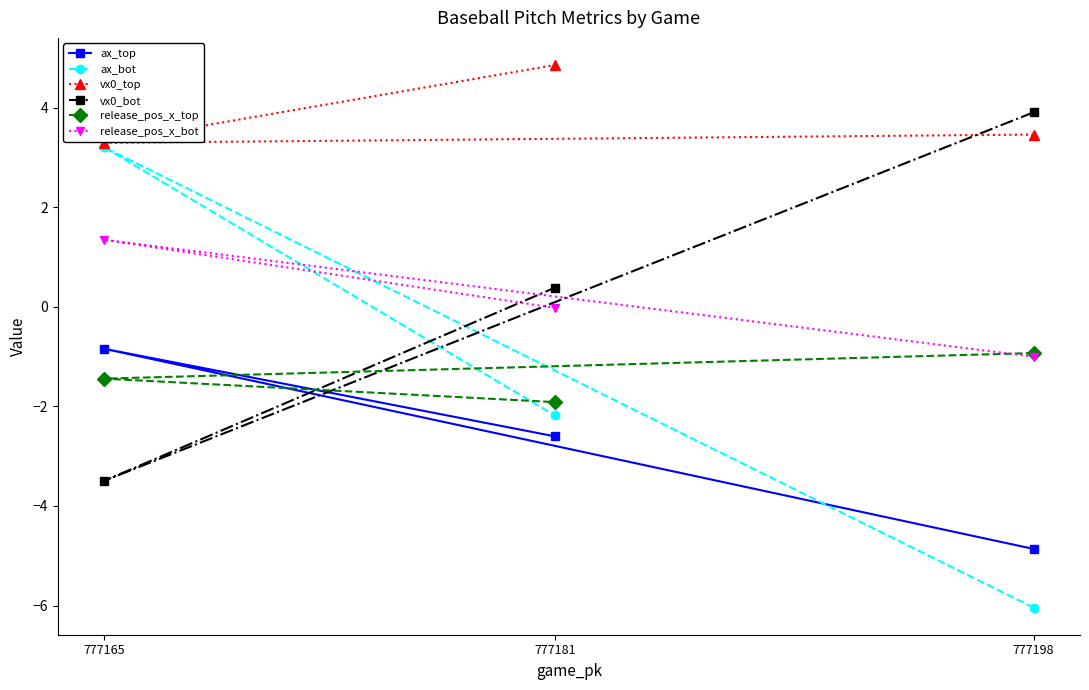

At which category does the chart reach its minimum across all series?

777198